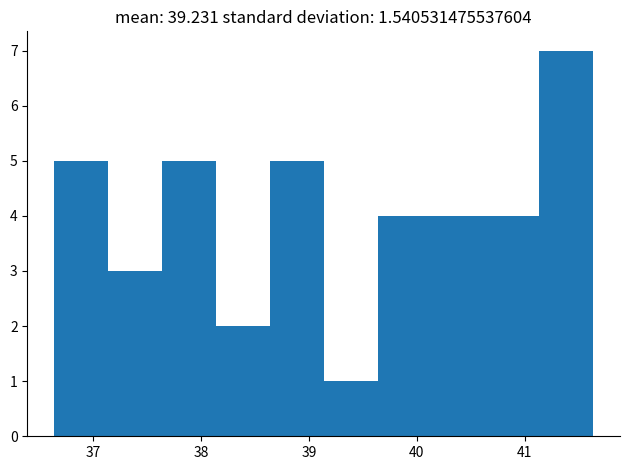

Which range on the x-axis has the tallest bar?

41.1 to 41.6